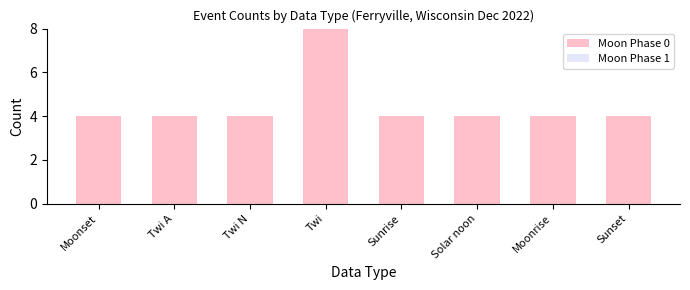

What position from the left is Sunset?

8